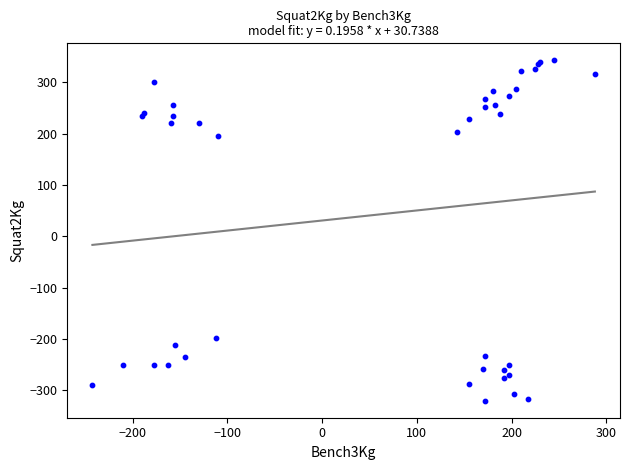

What Y value in the scatter plot is closest to 11?

195.0